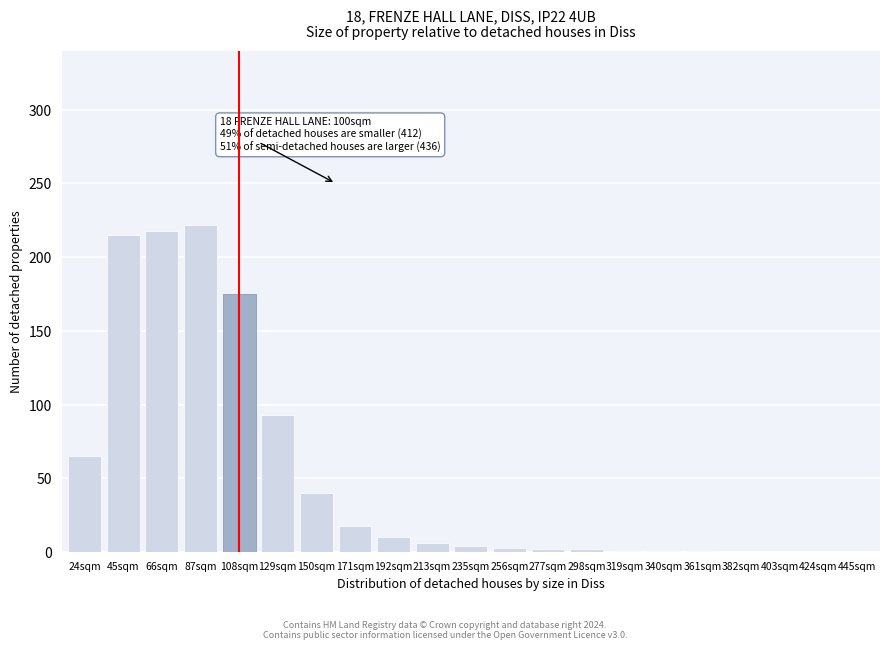

At which label is the value closest to 111?

129sqm